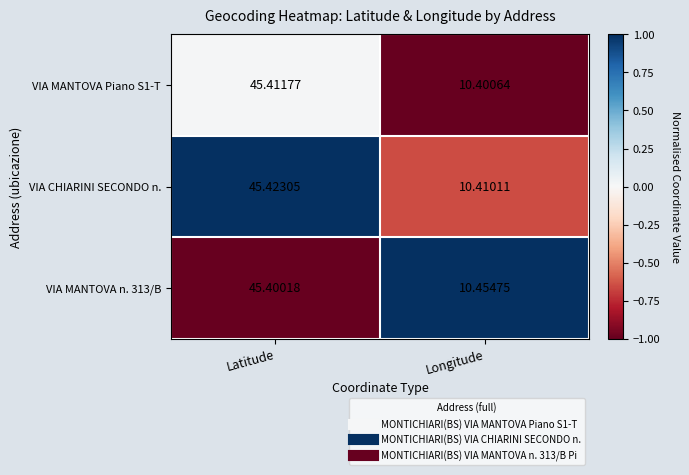

How many data points in VIA MANTOVA n. 313/B are above 45?

1